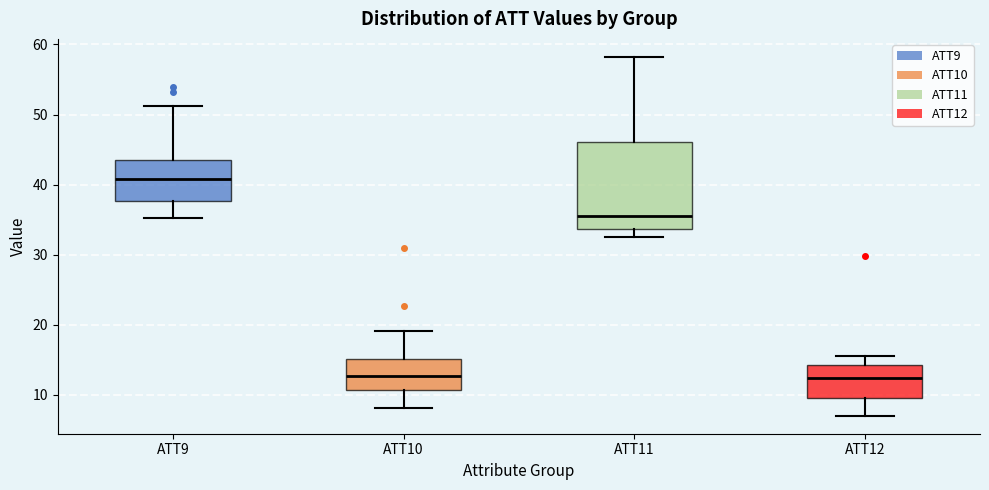

Reading left to right, transcribe this box plot: for each box, give where its median line is, the range the box spans, and where its two whiskers end, as read against the y-axis. The values are not printed on the chart, so give them approximately, as read against the axis.

ATT9: median 41, box 38 to 43, whiskers 35 to 51
ATT10: median 13, box 11 to 15, whiskers 8 to 19
ATT11: median 36, box 34 to 46, whiskers 32 to 58
ATT12: median 12, box 10 to 14, whiskers 7 to 15